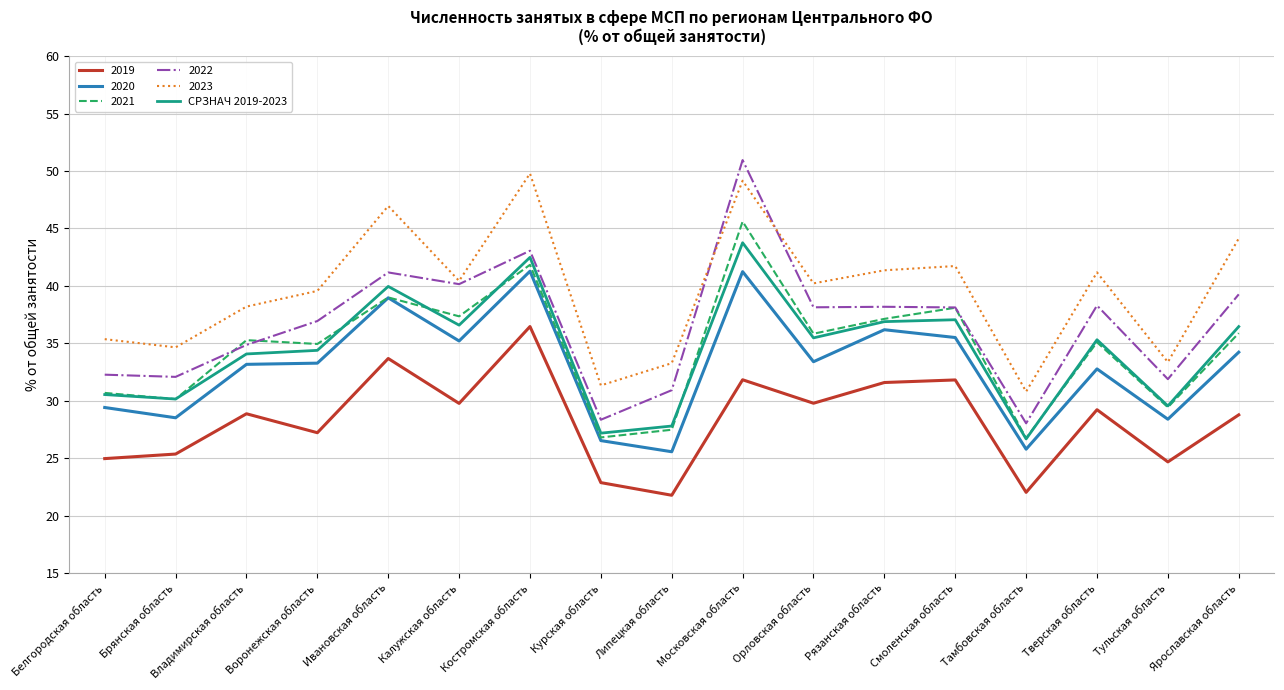

At which category does the chart reach its peak across all series?

Московская область